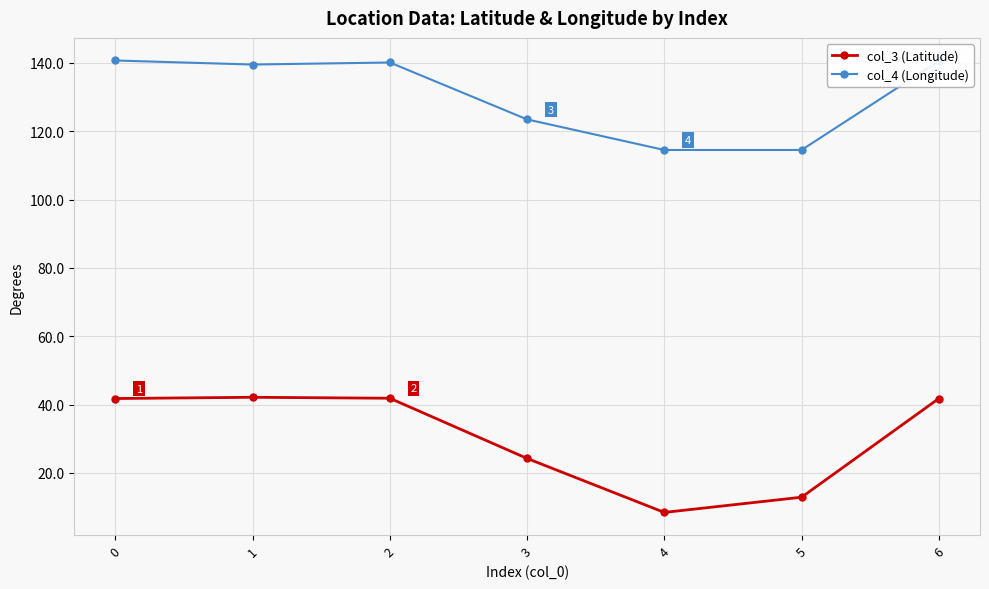

Which series has the largest range (max minus min)?

col_3 (Latitude)